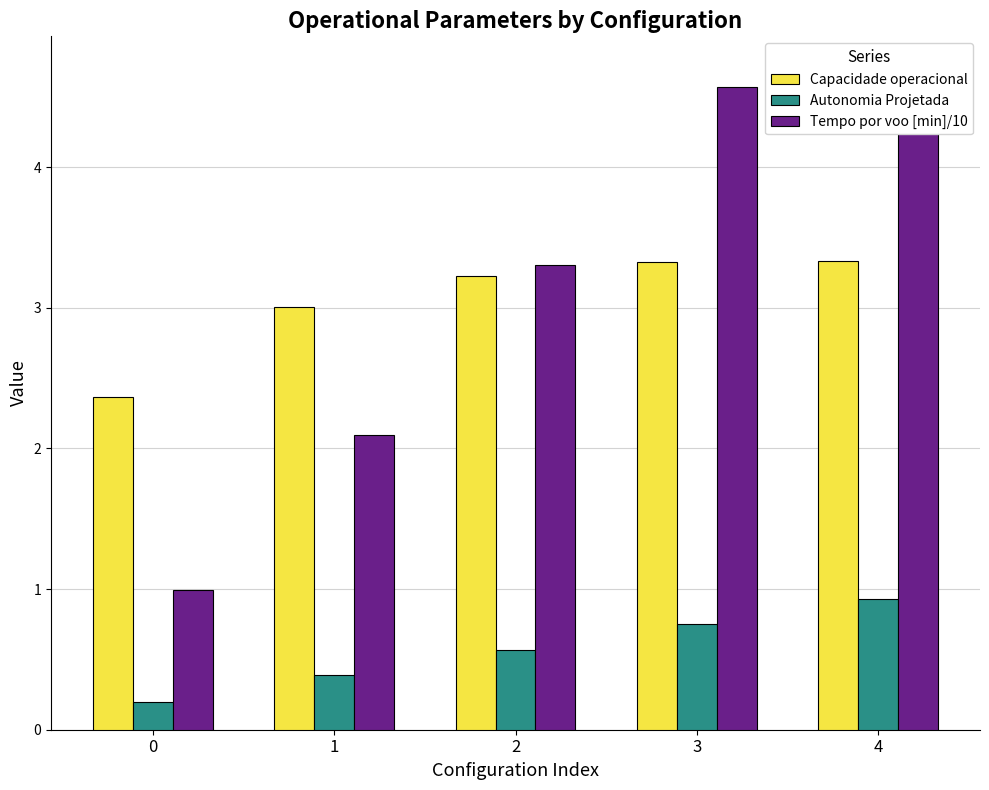

How many values in the Capacidade operacional series exceed 3?

4